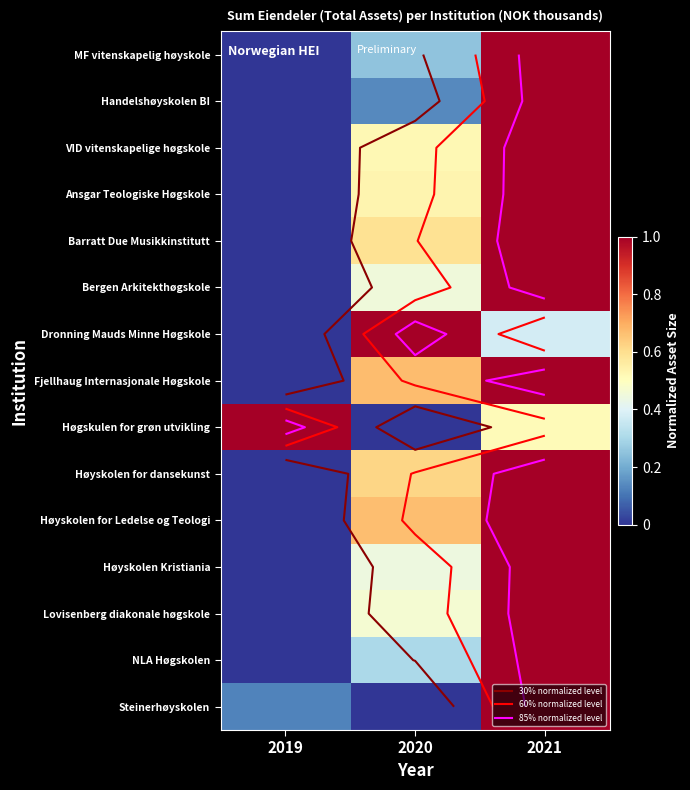

Which series has the largest total across all categories?

Fjellhaug Internasjonale Høgskole